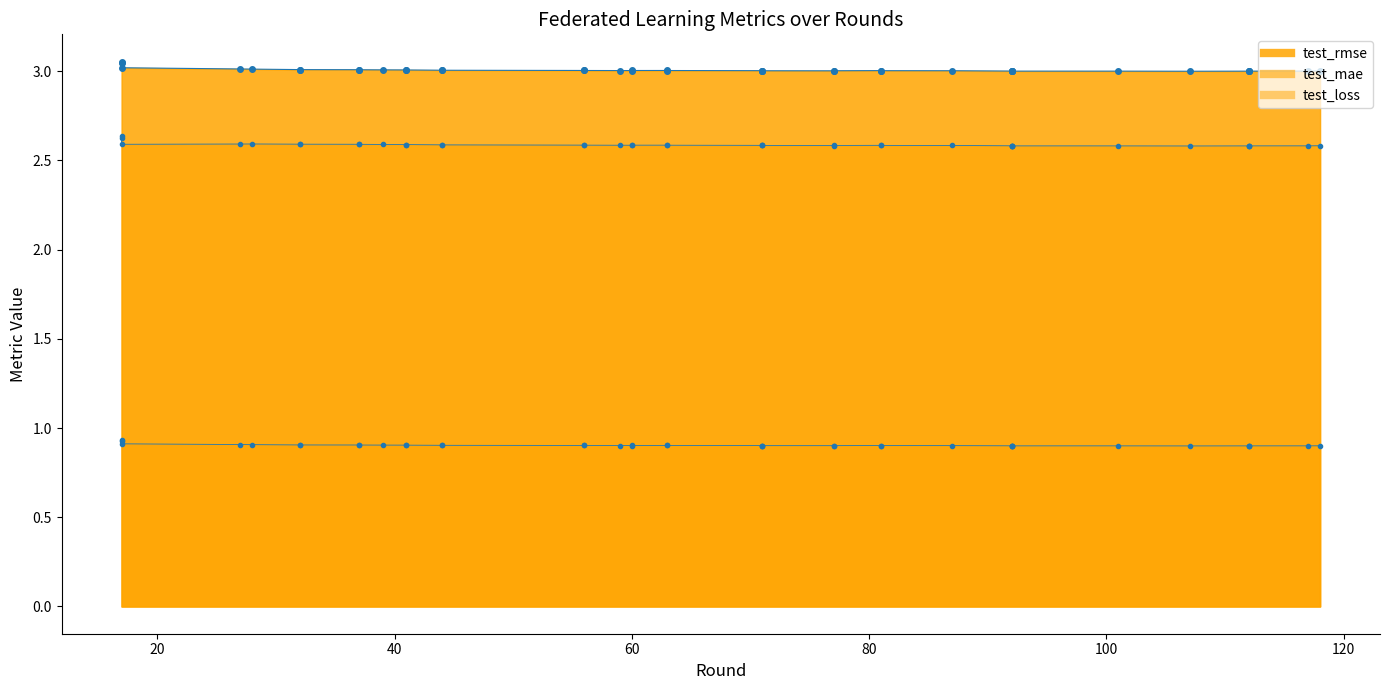

Count the number of data series in this chart.

3